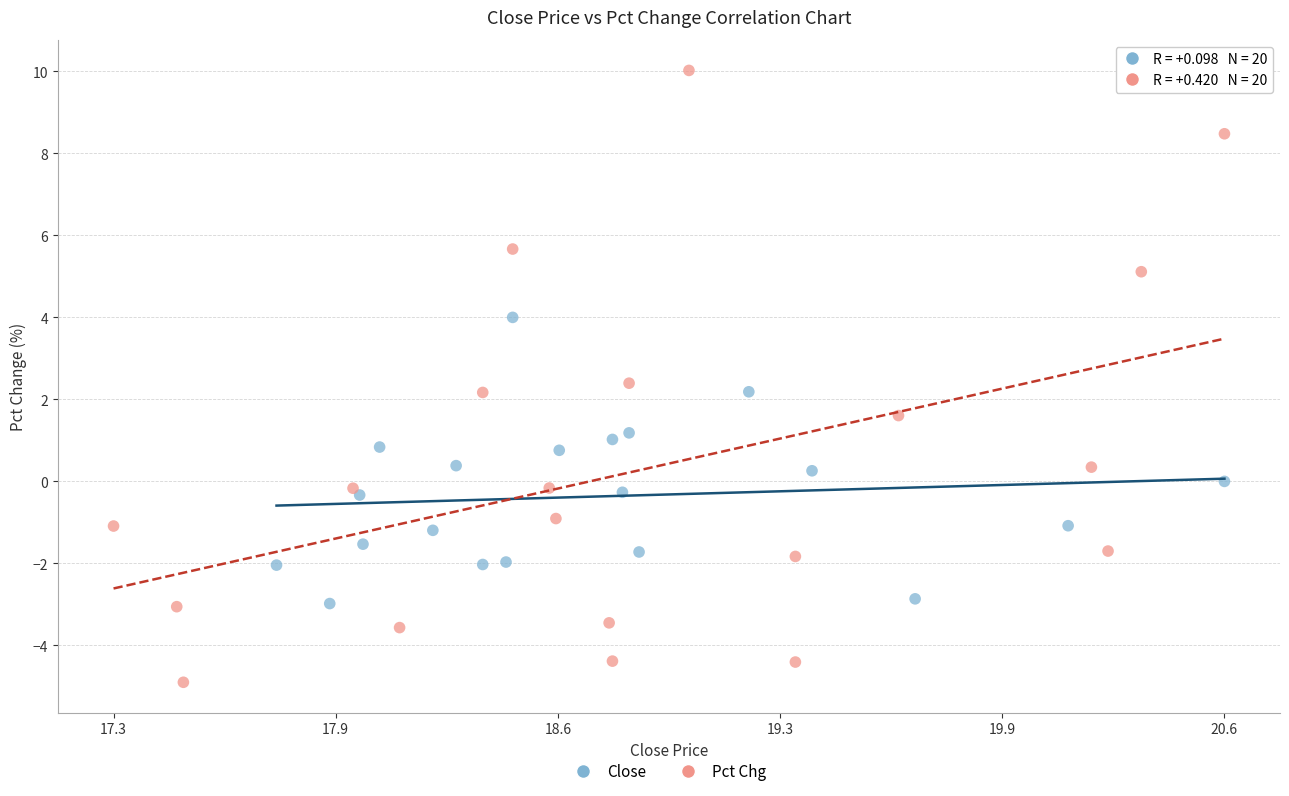

Which series has the largest Y range (max minus min)?

Pct Chg